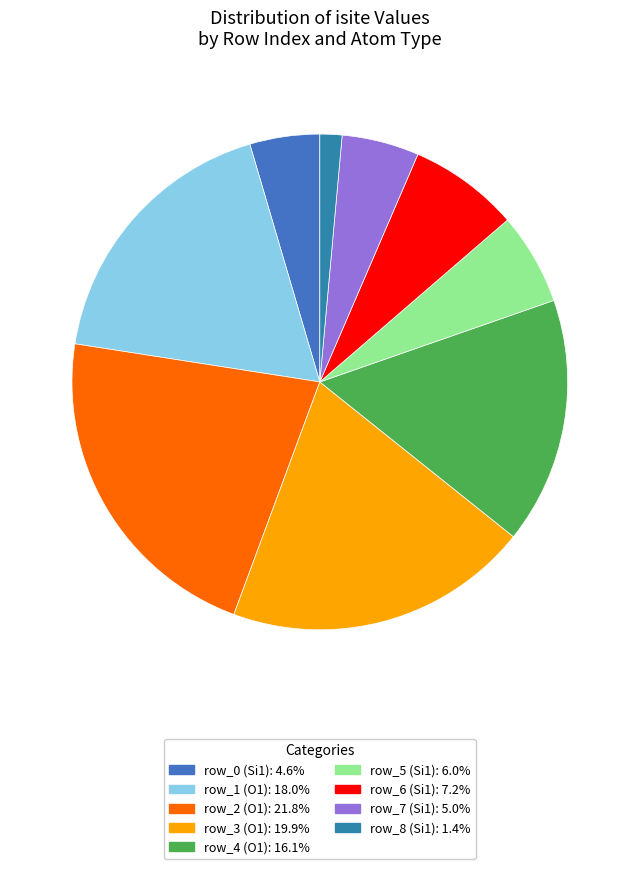

How many segments does this pie chart have?

9